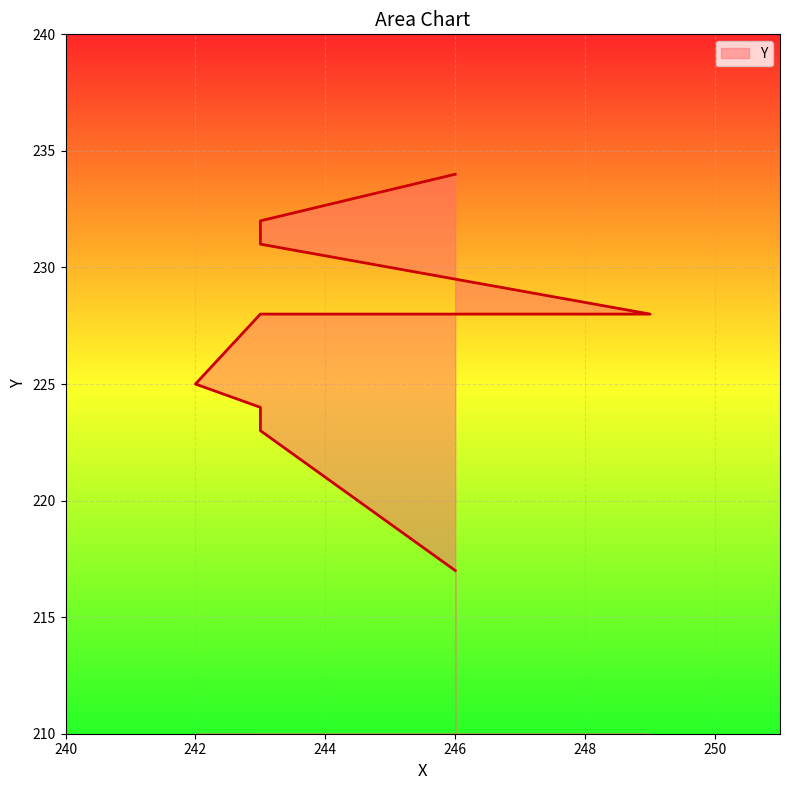

At which category does the chart reach its minimum across all series?

246